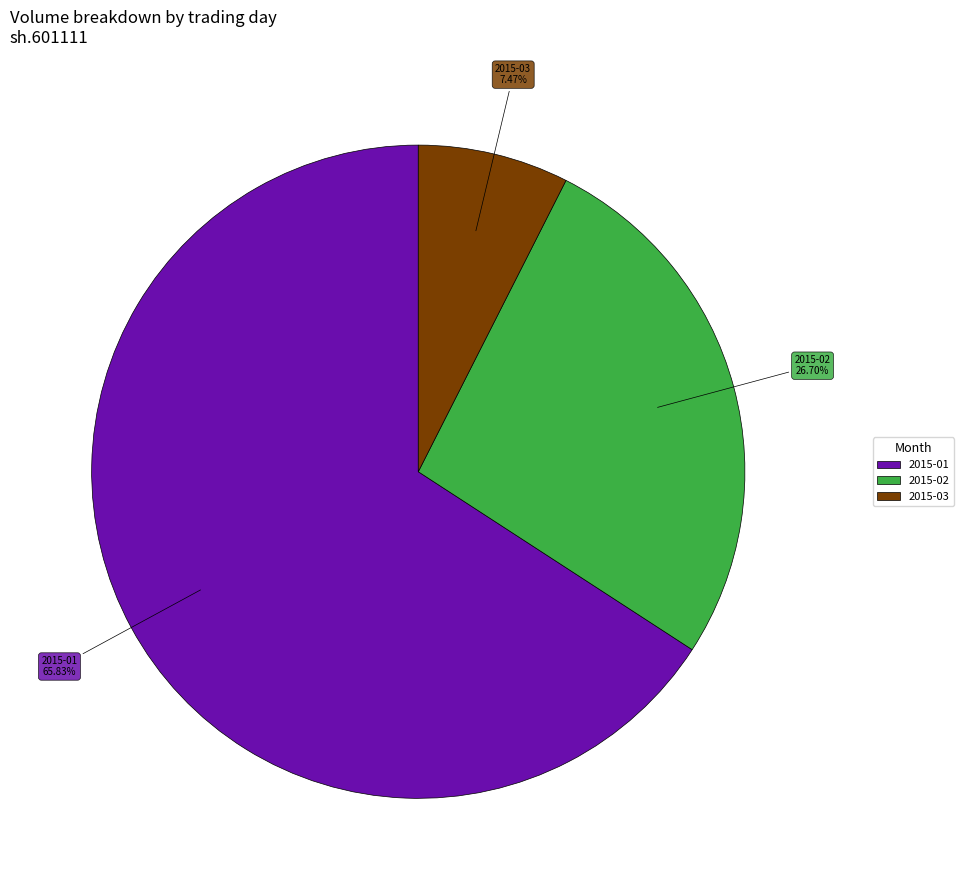

Is there a majority slice in this chart?

Yes